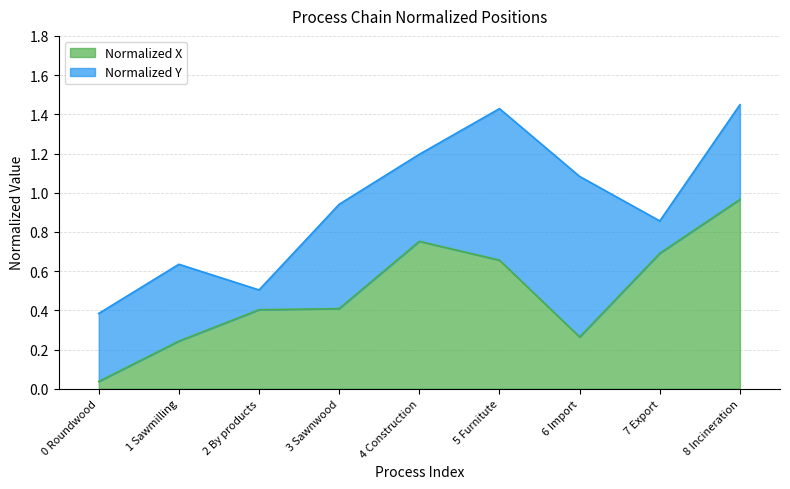

What is the difference between the maximum and minimum values?

0.9